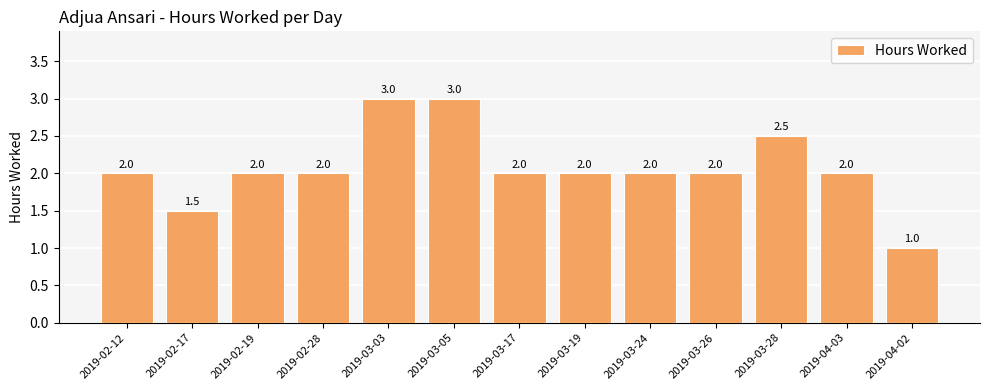

What is the label of the 1st bar from the left?

2019-02-12